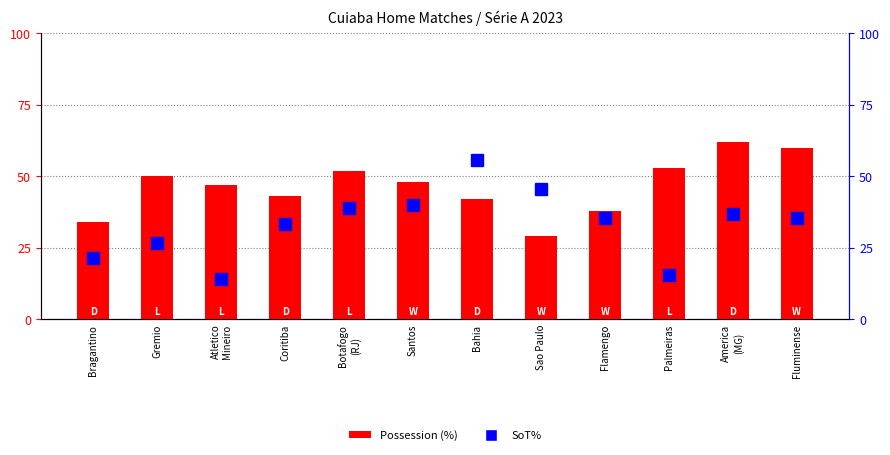

What is the maximum value for Possession?

62.0